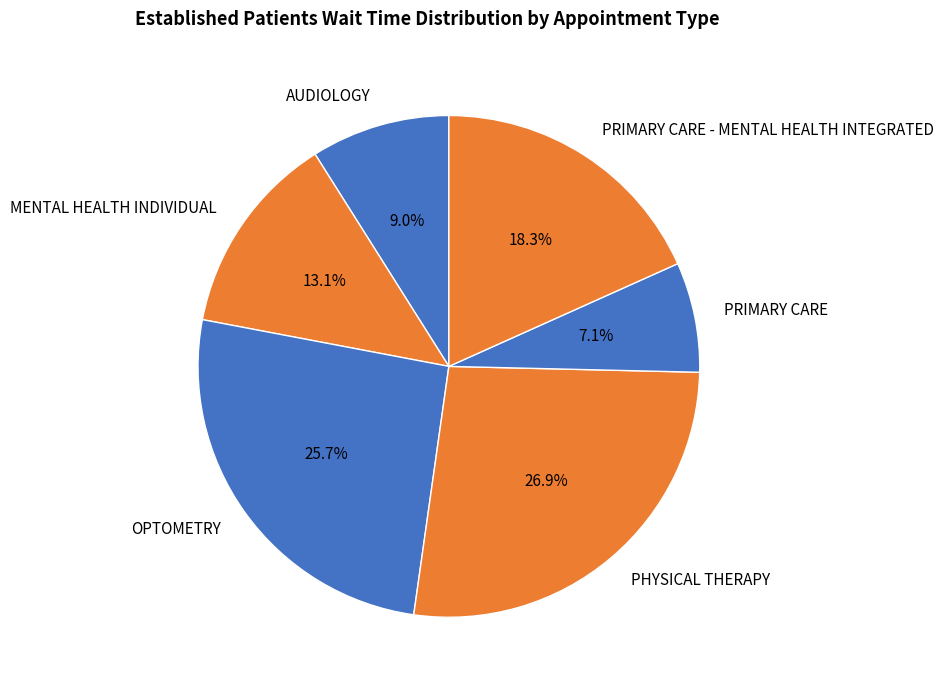

Count the number of slices in the pie.

6